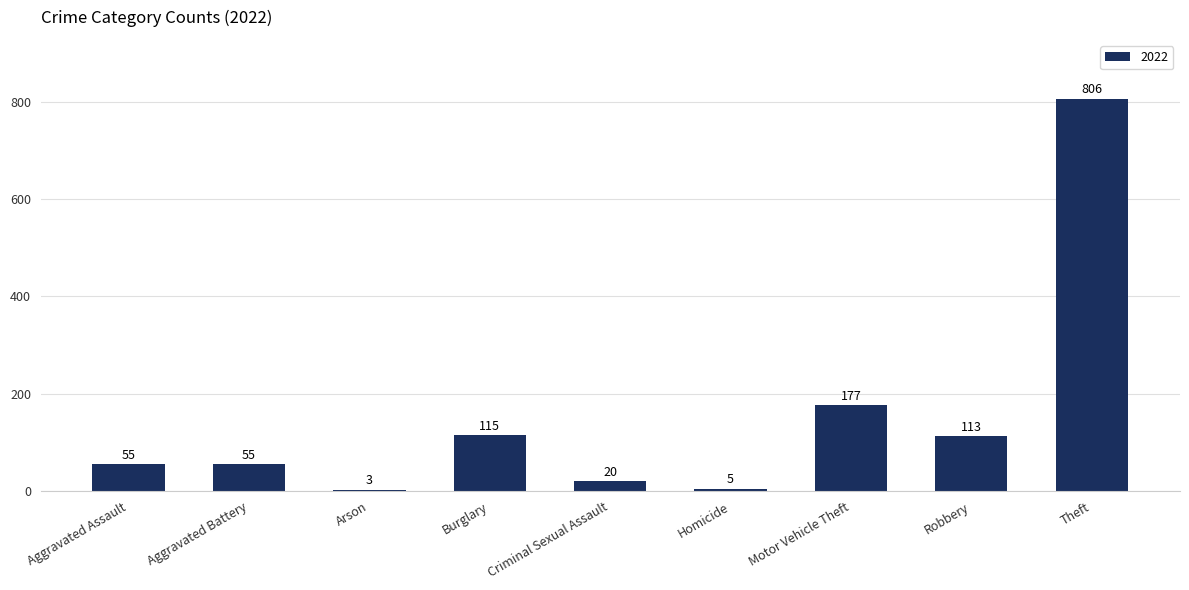

What position from the left is Criminal Sexual Assault?

5